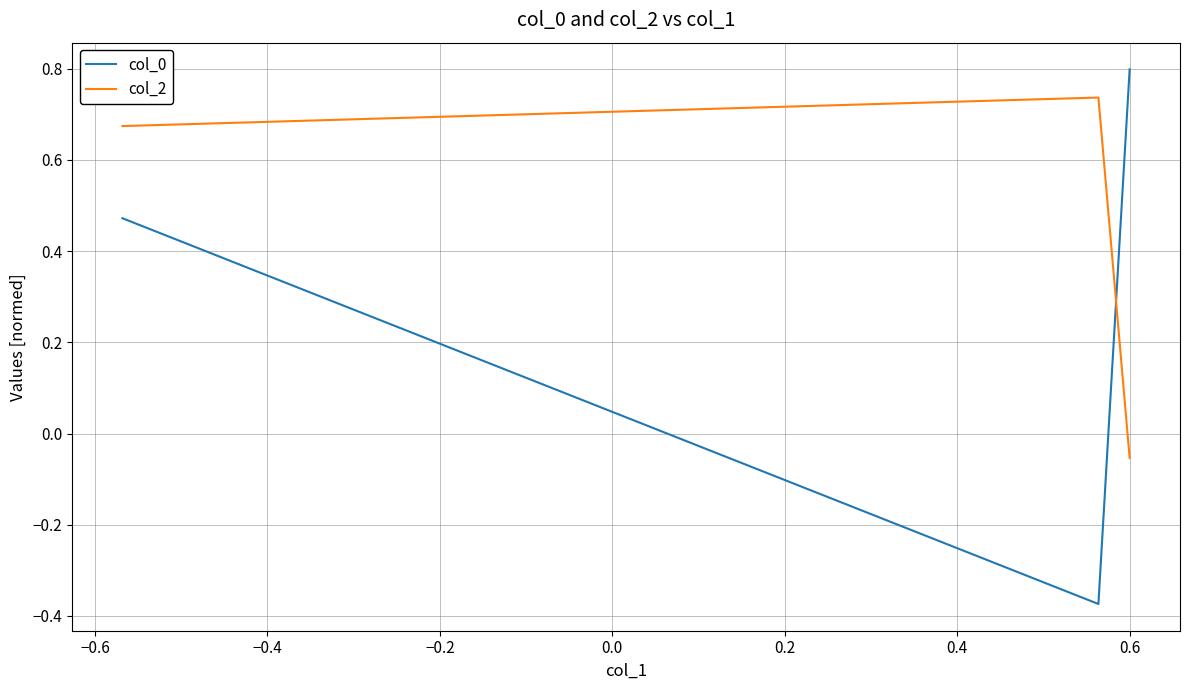

How many data points in col_0 are less than 0?

1